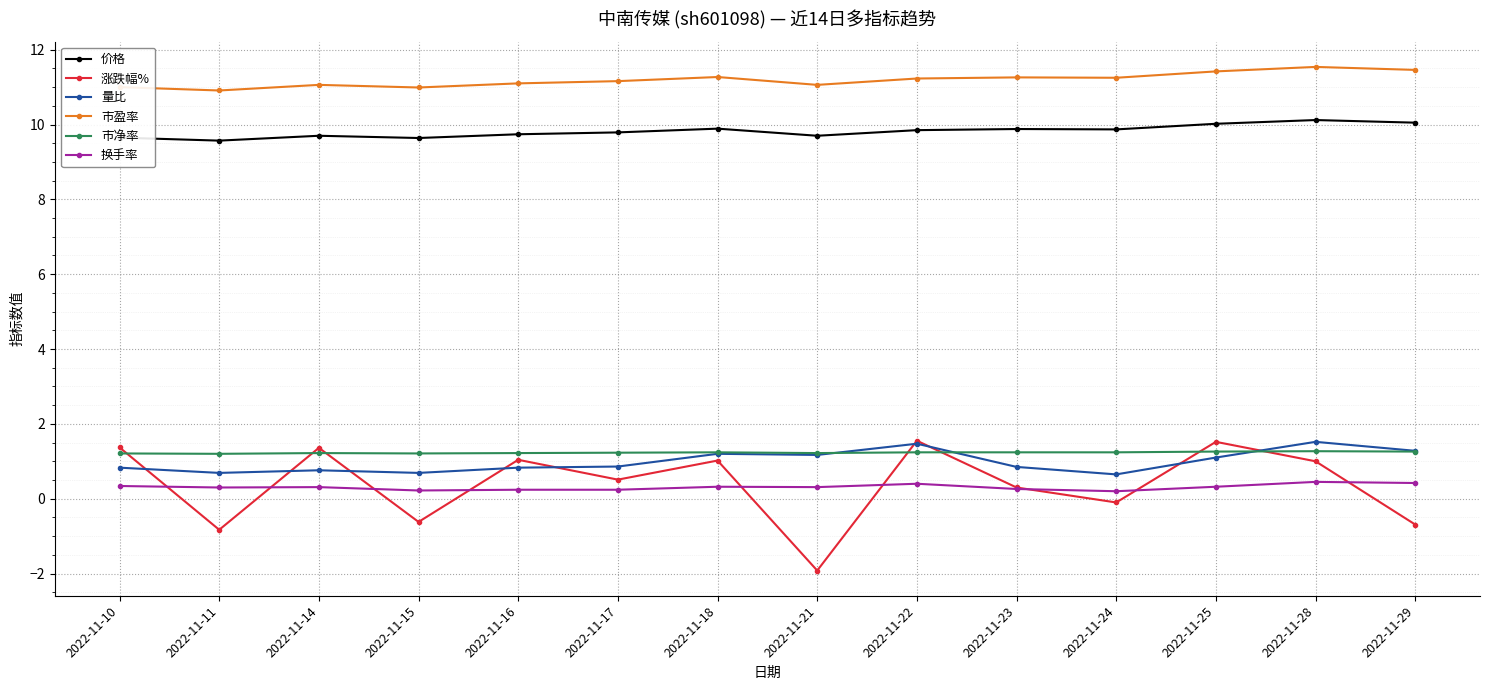

What is the average value of the 换手率 series?

0.3